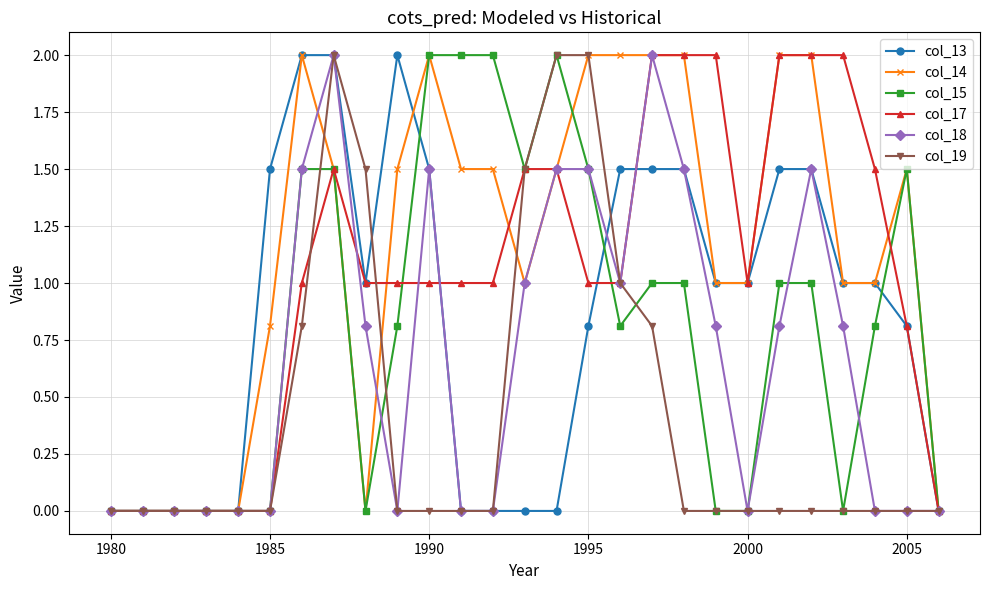

How many categories are shown in the chart?

27